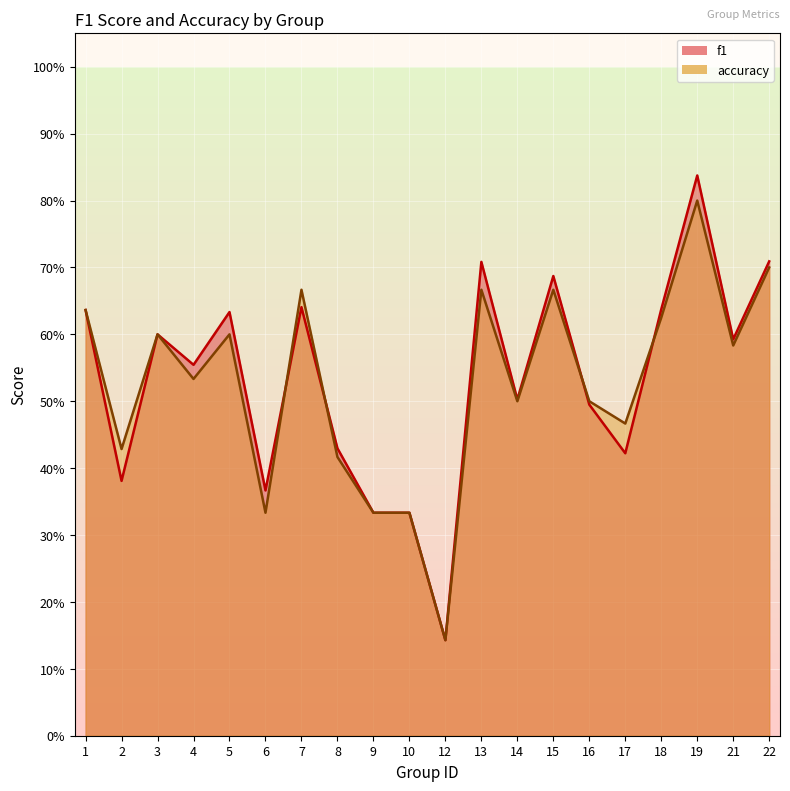

What are all the series names shown in the legend?

f1, accuracy